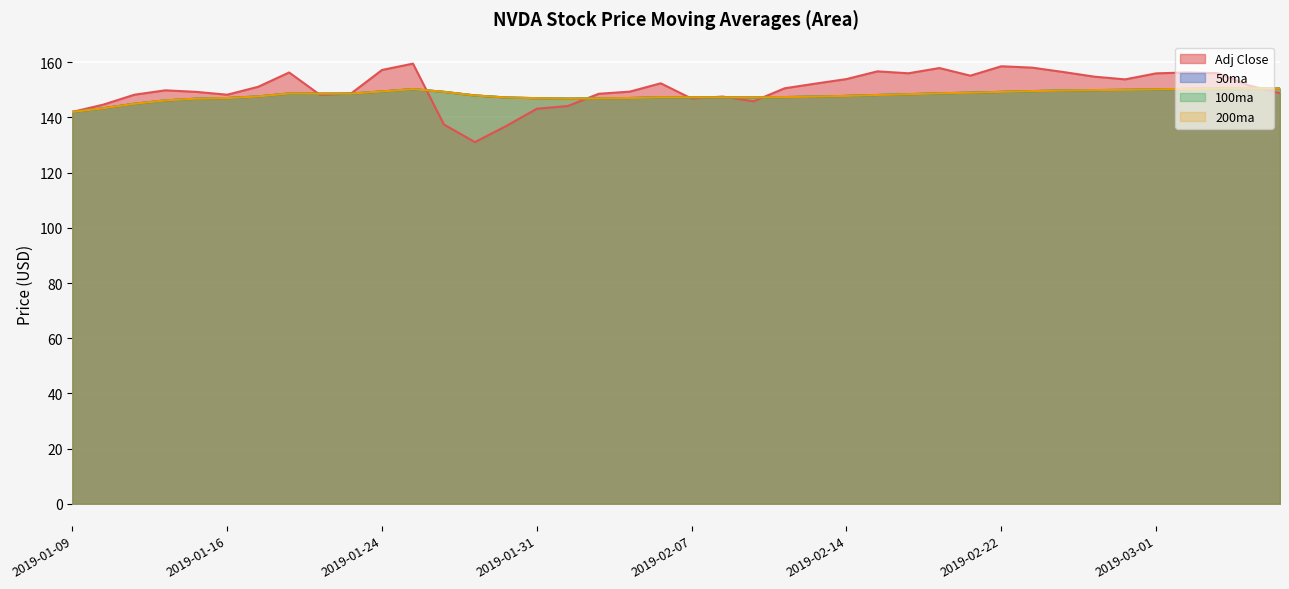

List the series in order of their peak value, highest first.

Adj Close, 50ma, 100ma, 200ma